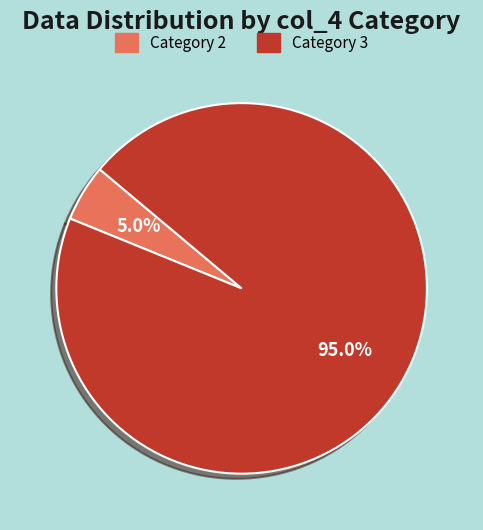

Is the sum of Category 2 and Category 3 greater than half?

Yes